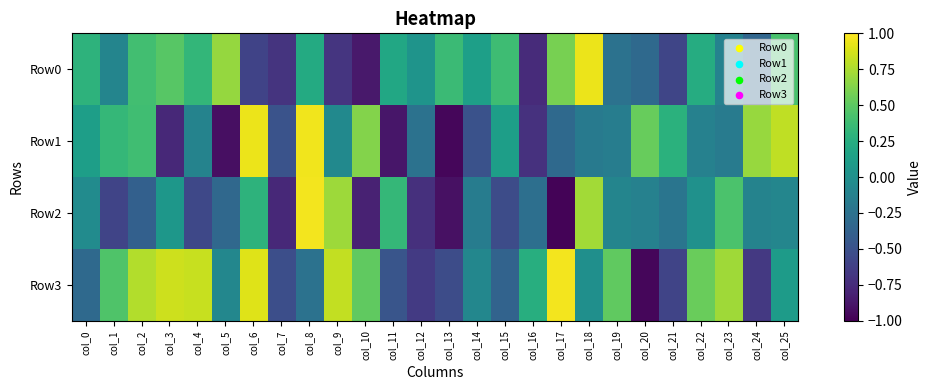

At which category is the sum across all series the highest?

col_8